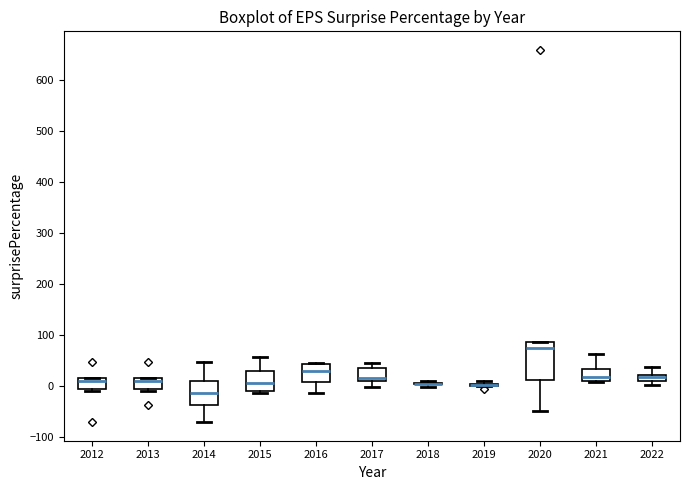

Which box is the tallest, from its lower edge to its upper edge?

2020